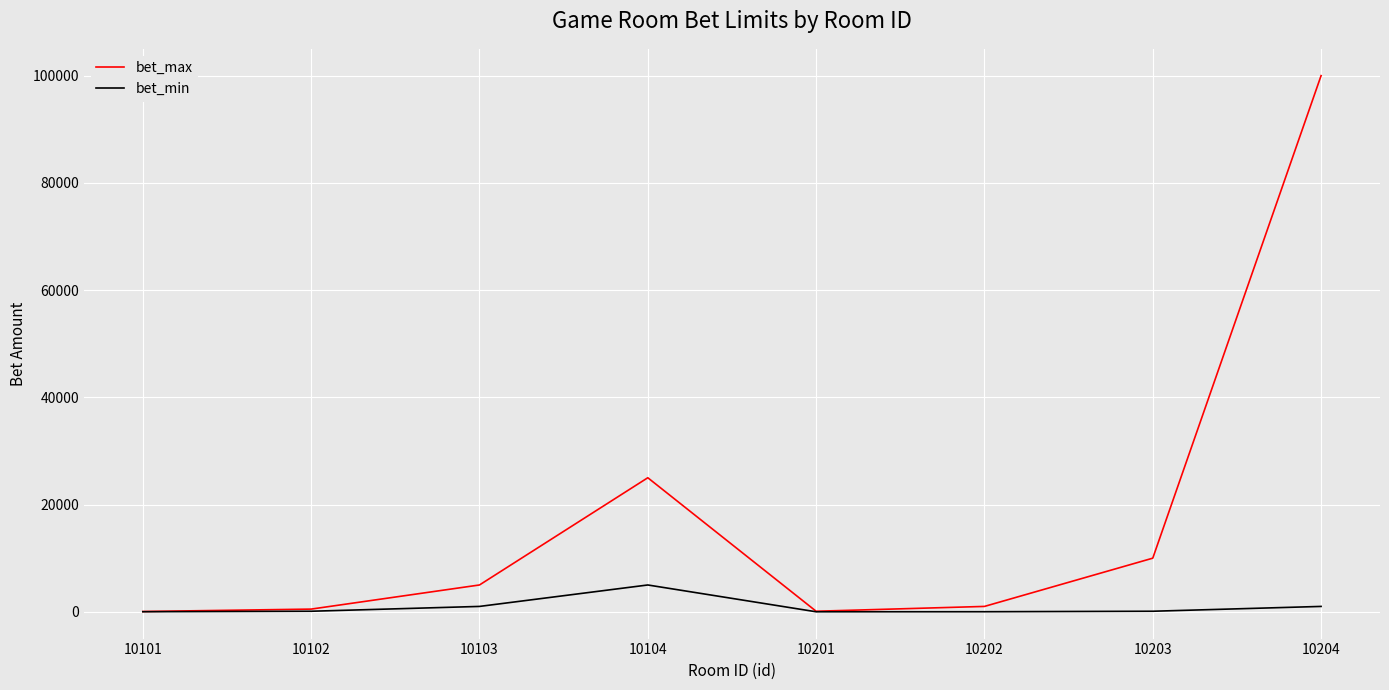

How many categories are shown in the chart?

8